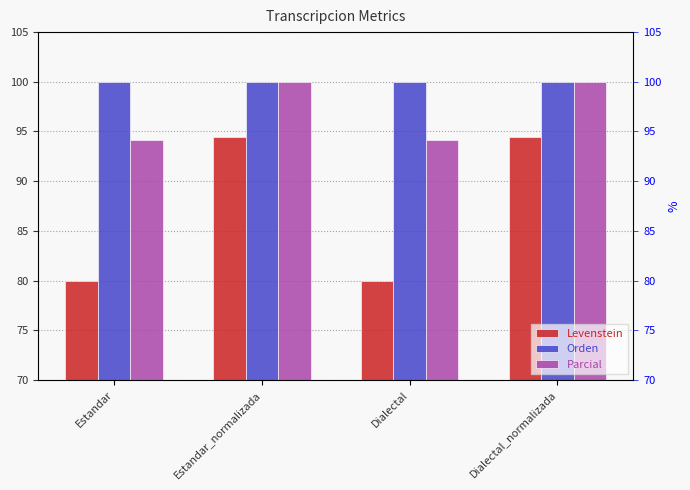

How many data points does each series have?

4